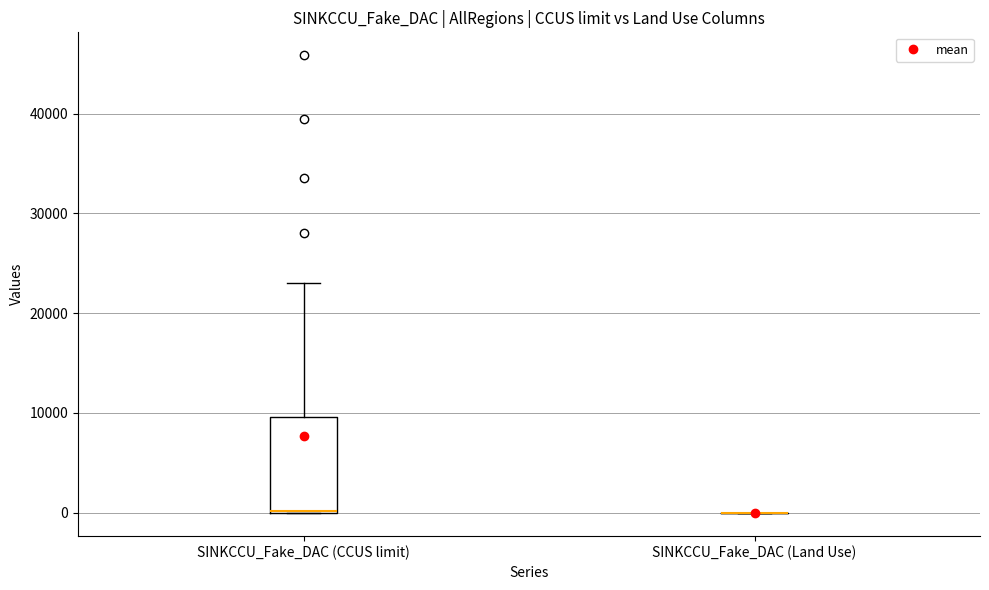

Where is the lower edge of the box for SINKCCU_Fake_DAC (CCUS limit) on the y-axis? The values are not printed on the chart, so give them approximately, as read against the axis.

0